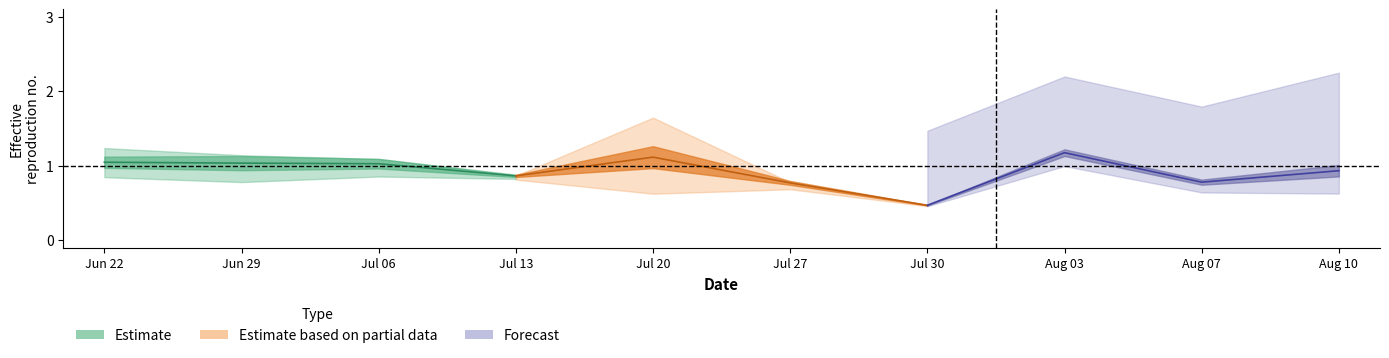

True or false: col1 and col0 cross at least once.

False